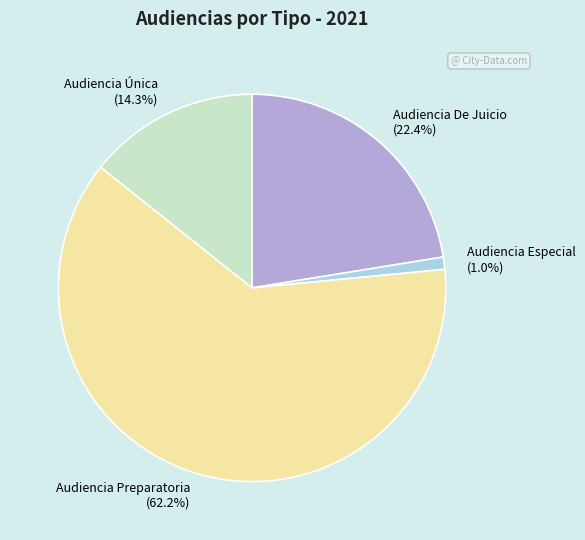

How many slices are in this pie chart?

4